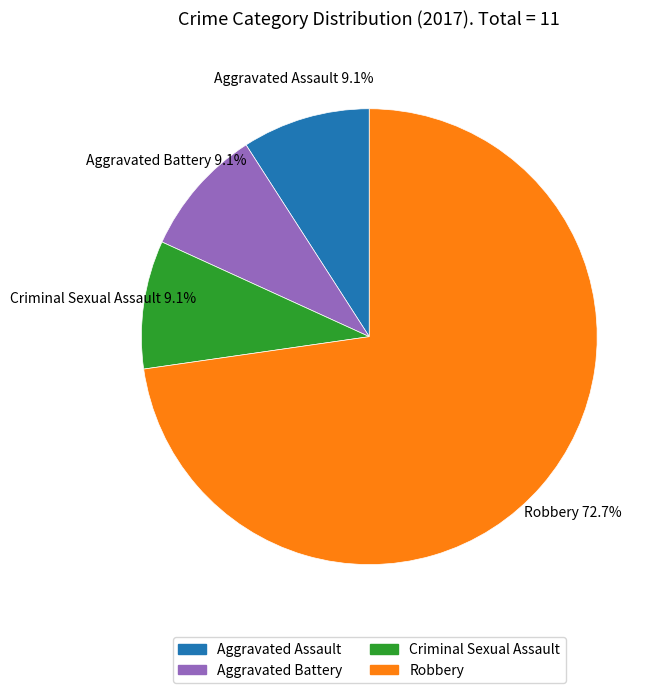

How many slices are in this pie chart?

4